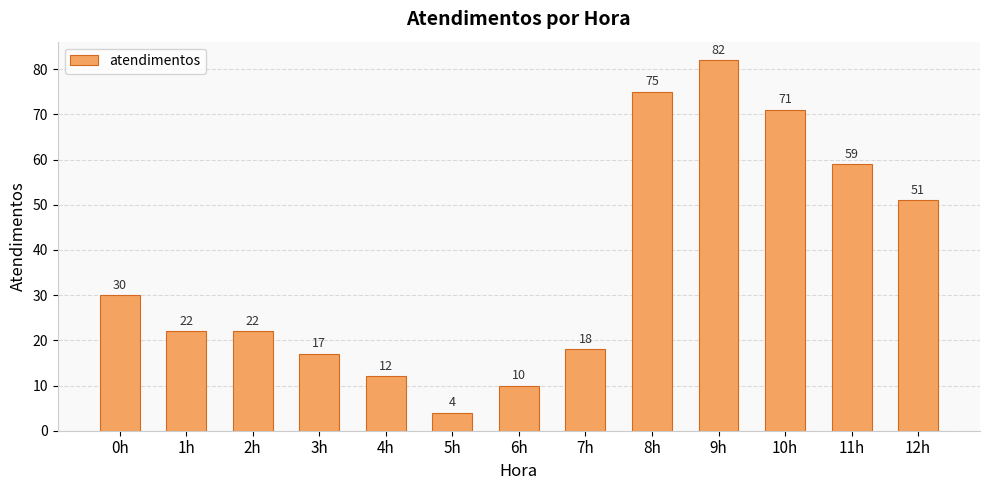

At which category does the chart reach its peak across all series?

9h